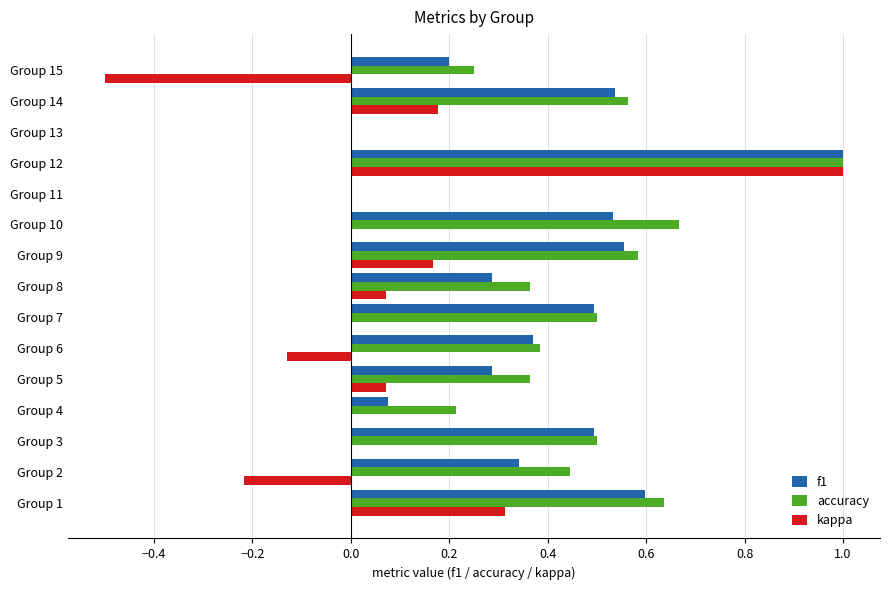

Which series changed the most between Group 1 and Group 11?

accuracy